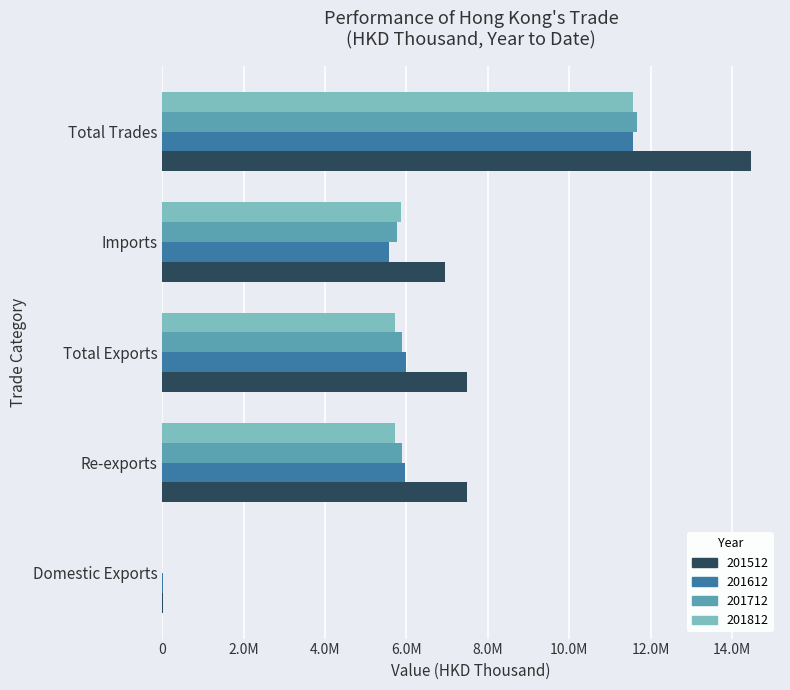

At which label does 201612 reach its peak?

Total Trades